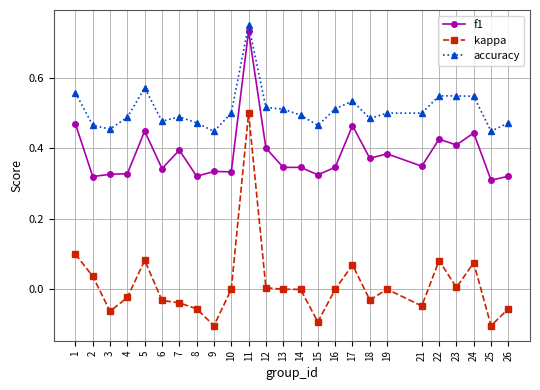

At how many categories does at least one series exceed 0?

25